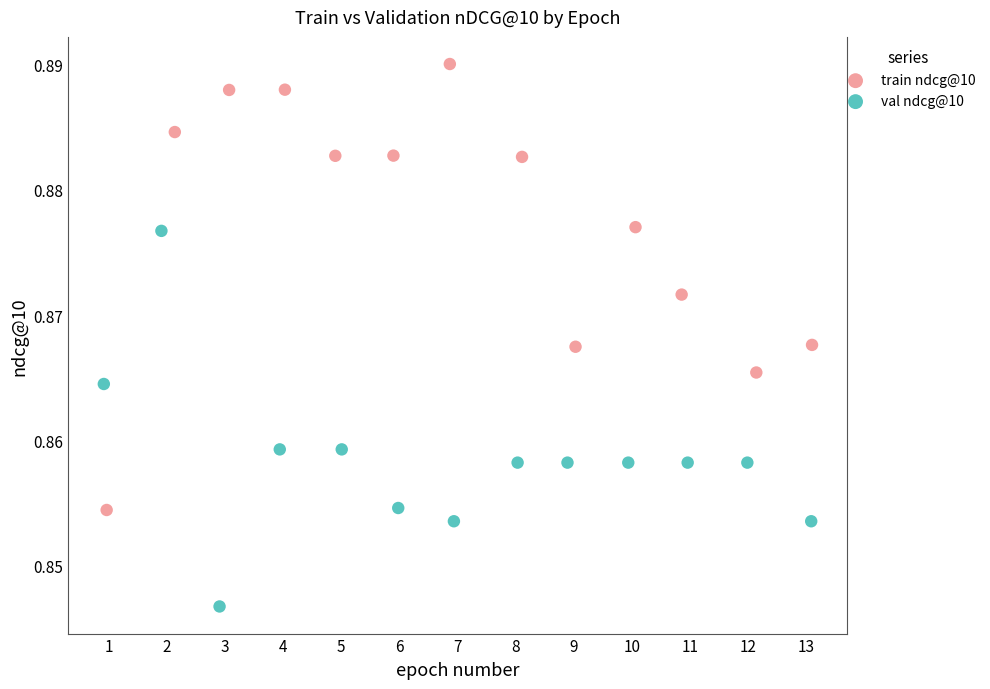

Which series contains the highest Y value?

train ndcg@10